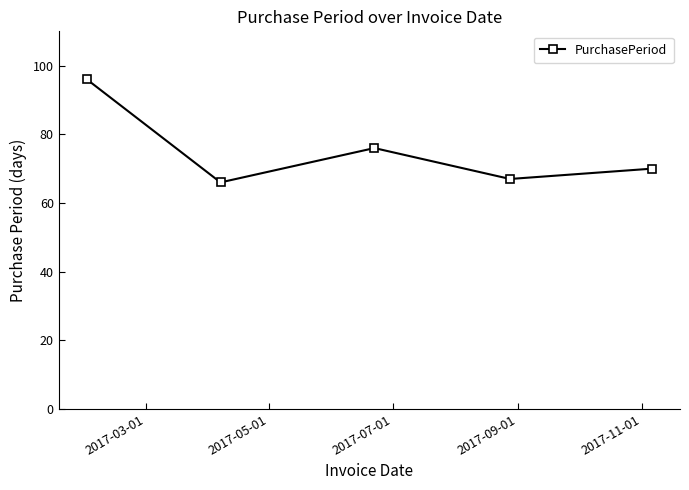

How many lines are shown in the chart?

1